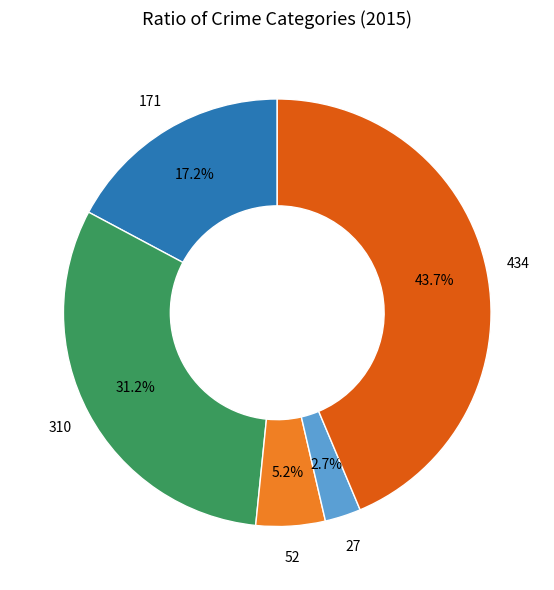

Is there a majority slice in this chart?

No